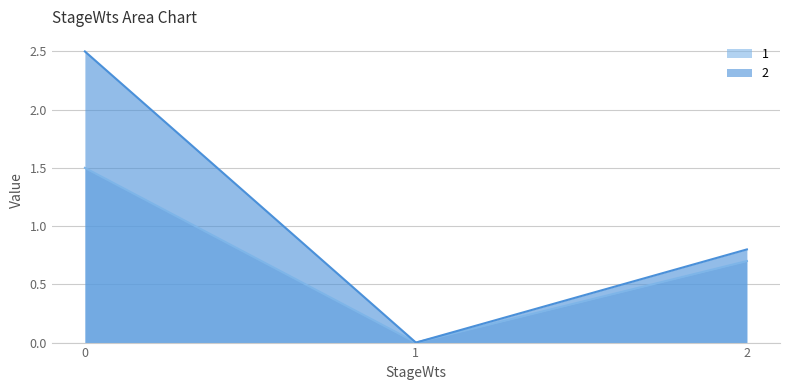

True or false: 1 has a value of 0.0 at 1.

True